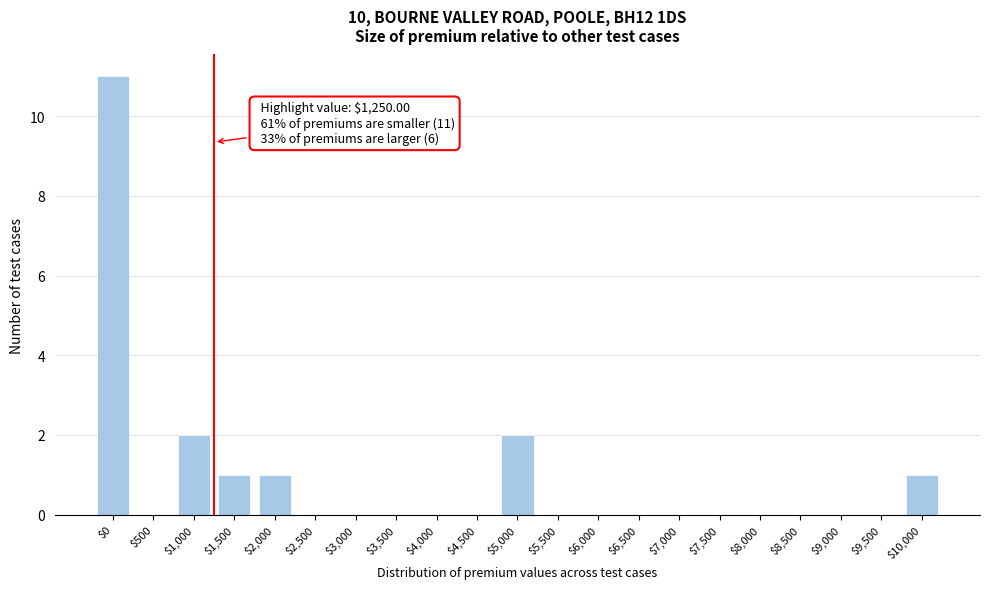

Which category has the highest value across all series?

$0